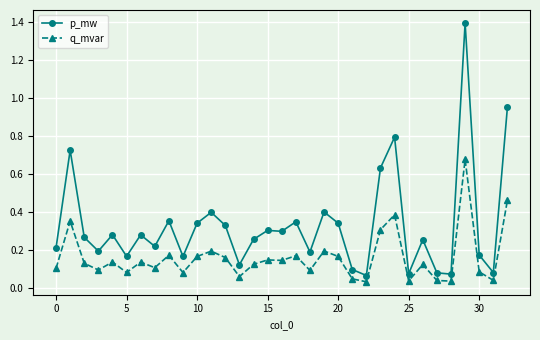

How many lines are shown in the chart?

2